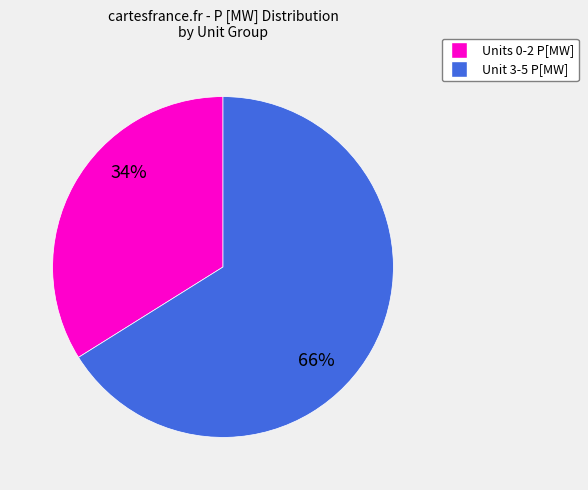

Is Units 0-2 P[MW] the majority of the pie?

No